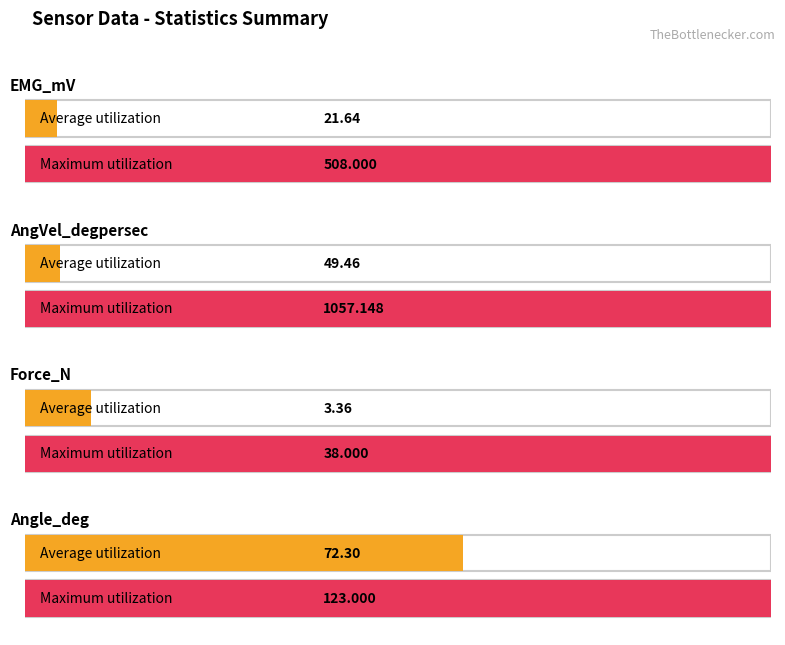

Reading right to left, what are all the values shown in this chart?

Average utilization: Angle_deg=72.3	Force_N=3.4	AngVel_degpersec=49.5	EMG_mV=21.6
Maximum utilization: Angle_deg=123.0	Force_N=38.0	AngVel_degpersec=1057.1	EMG_mV=508.0